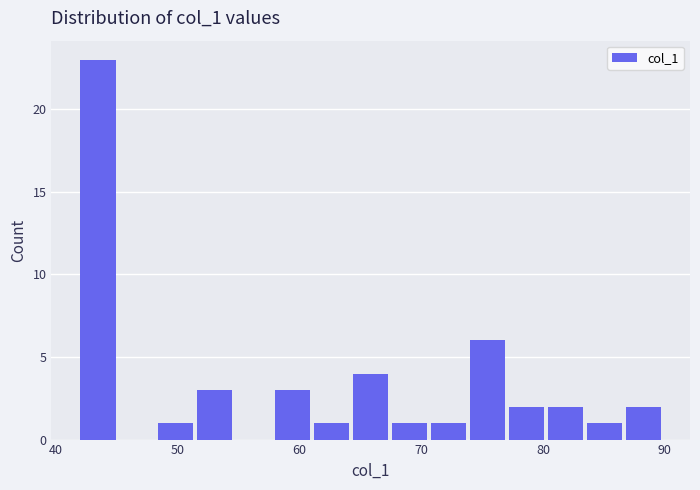

Read against the x-axis, roughly where is the centre of the tallest bar?

43